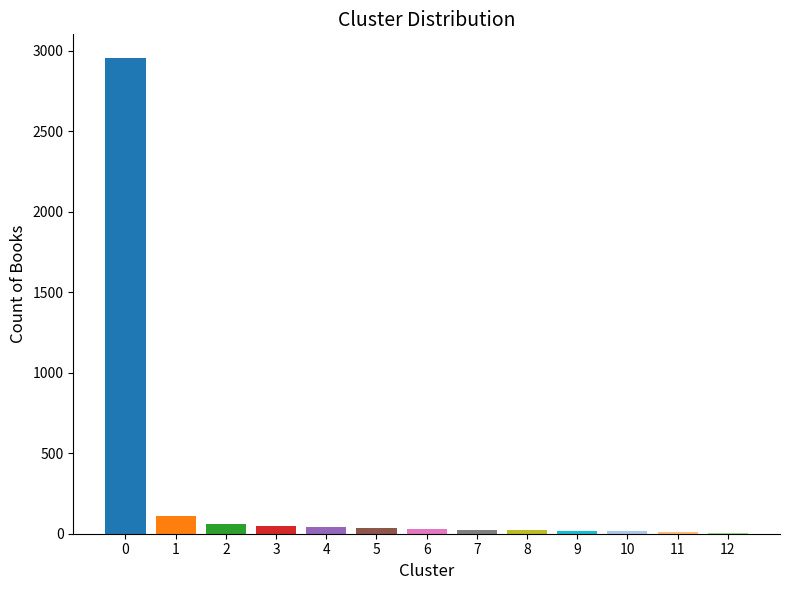

How many bars are there in total?

13